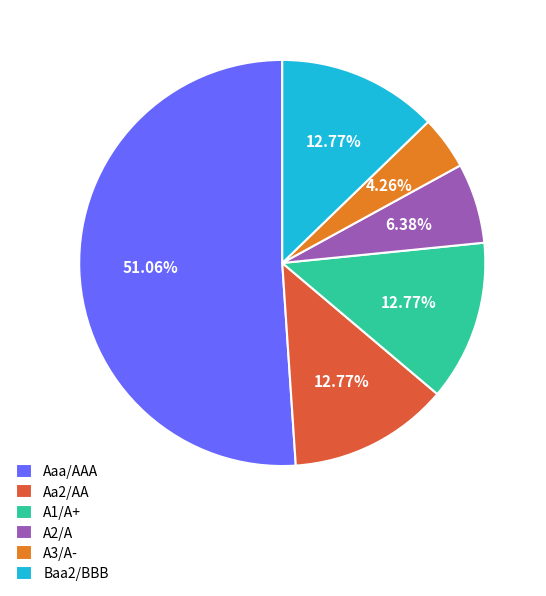

What is the smallest slice in the pie chart?

A3/A-